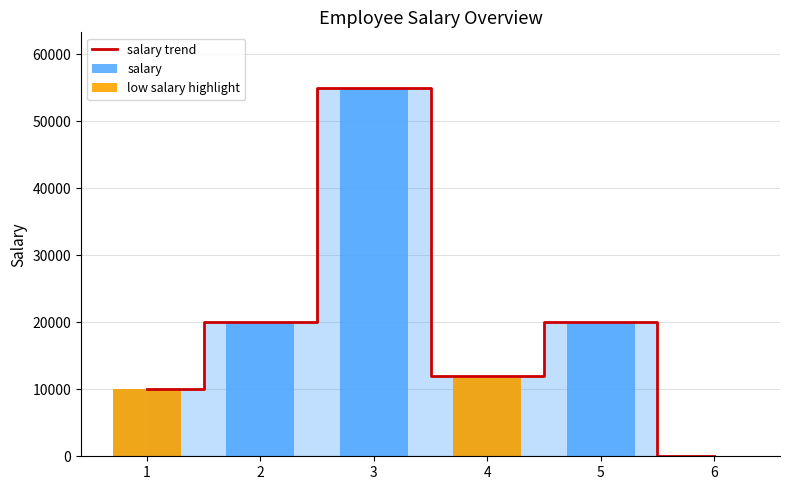

What is the value of the salary bar at the 1st from the left?

10000